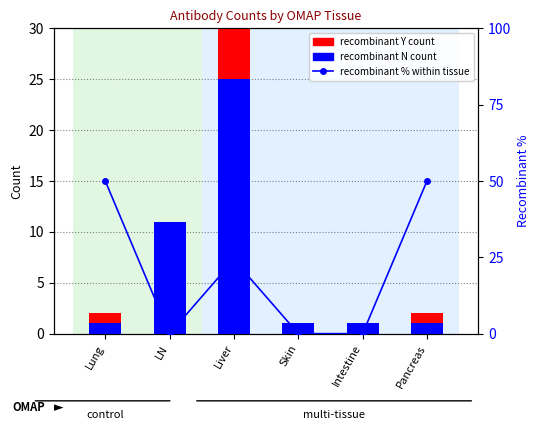

Is it true that recombinant % within tissue equals 15.5 at Liver?

False